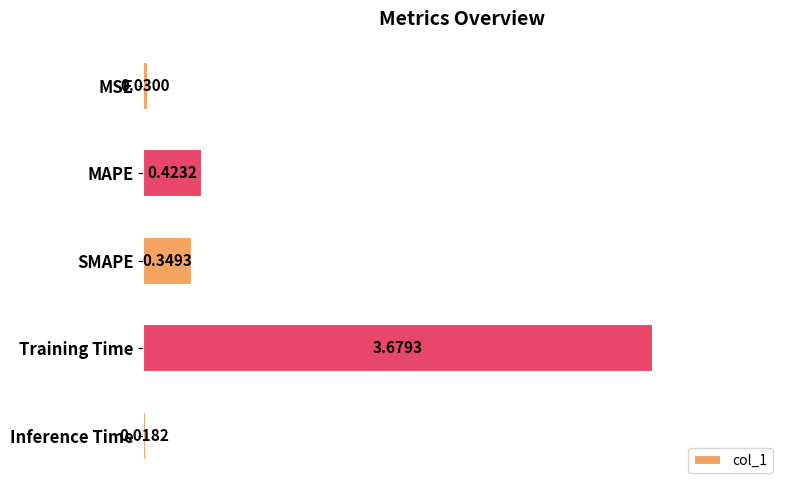

Rank the categories by value from highest to lowest.

Training Time, MAPE, SMAPE, MSE, Inference Time